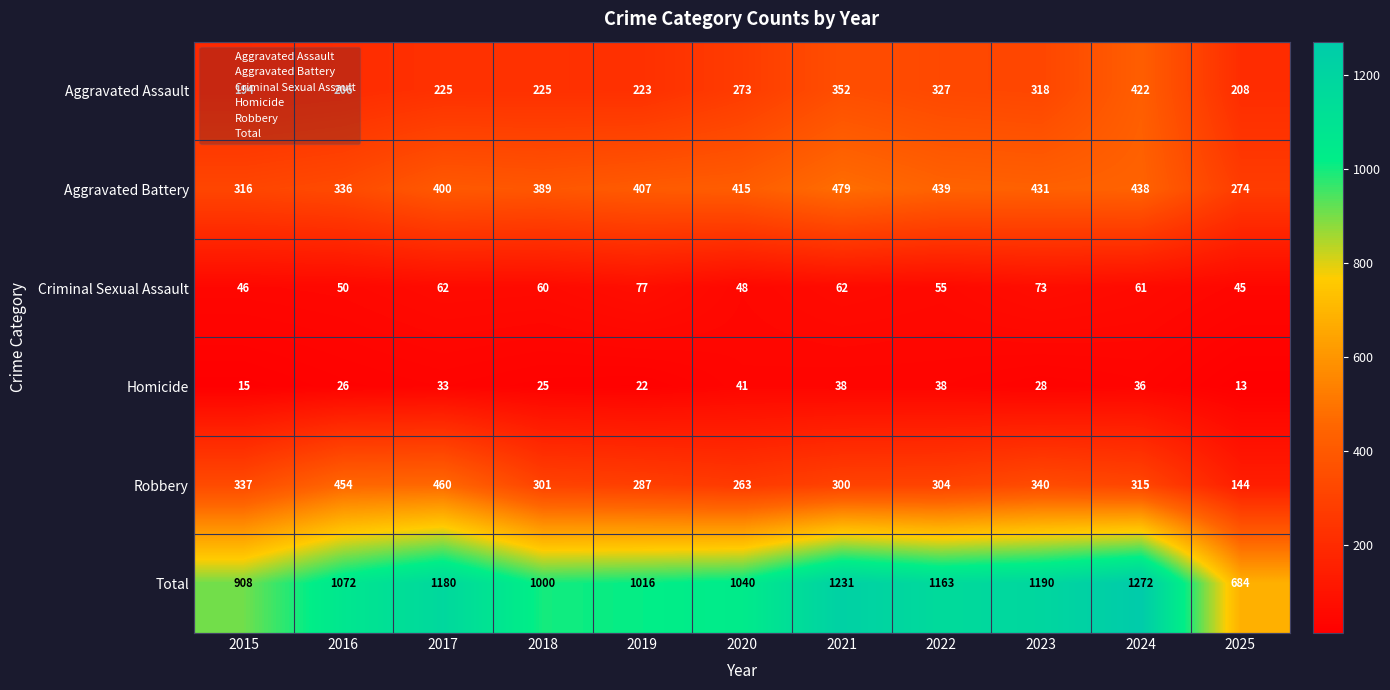

Which series has the largest total across all categories?

Total